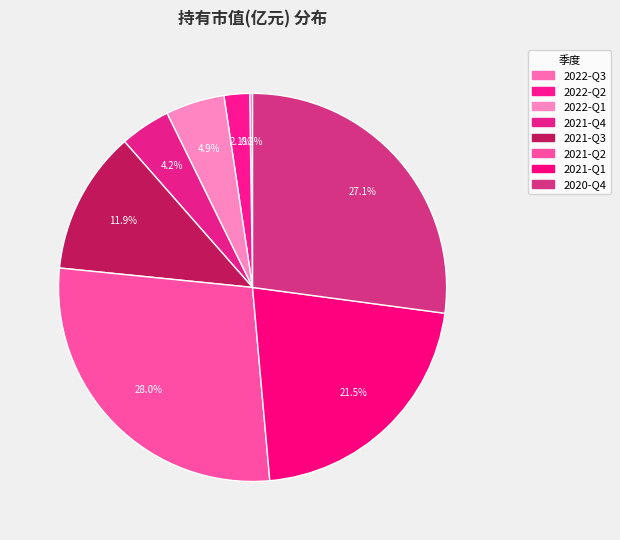

How many slices are in this pie chart?

8